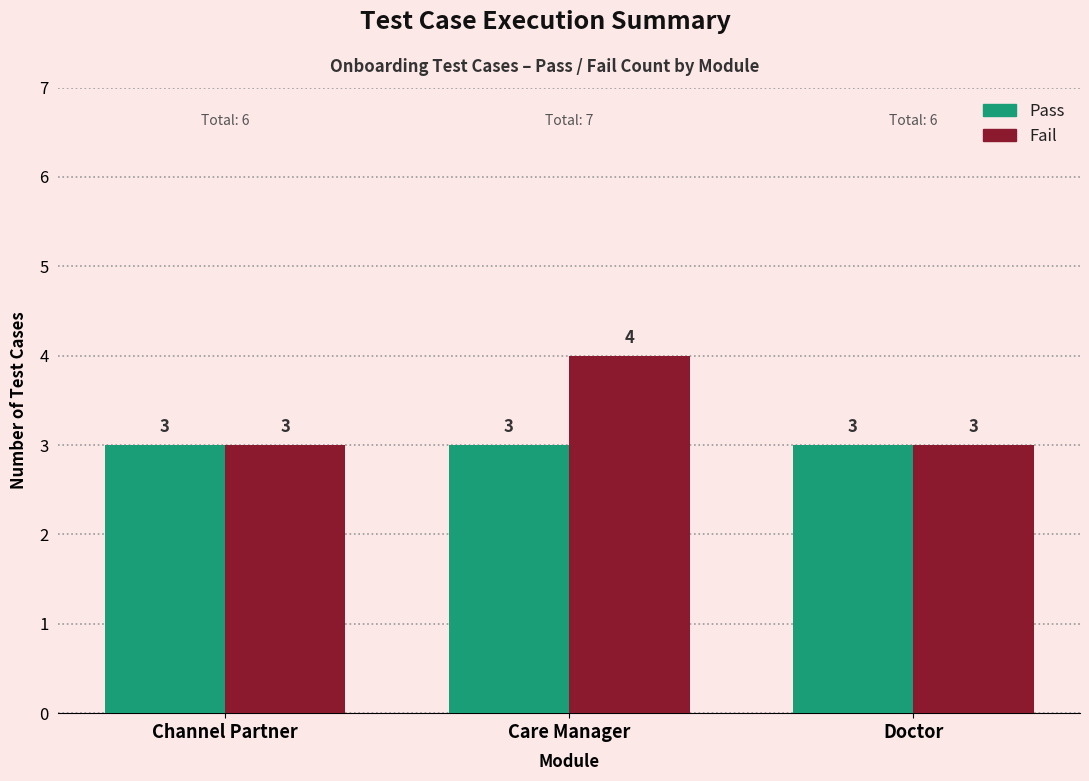

At which category is the sum across all series the highest?

Care Manager